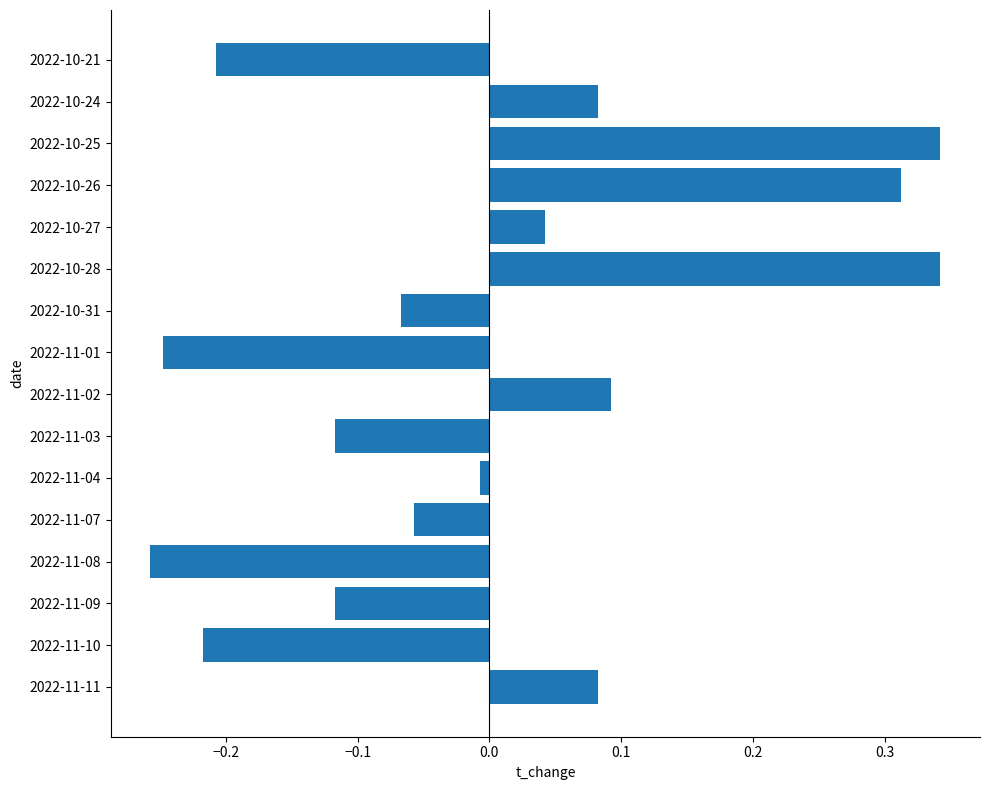

How many distinct data groups are displayed?

1